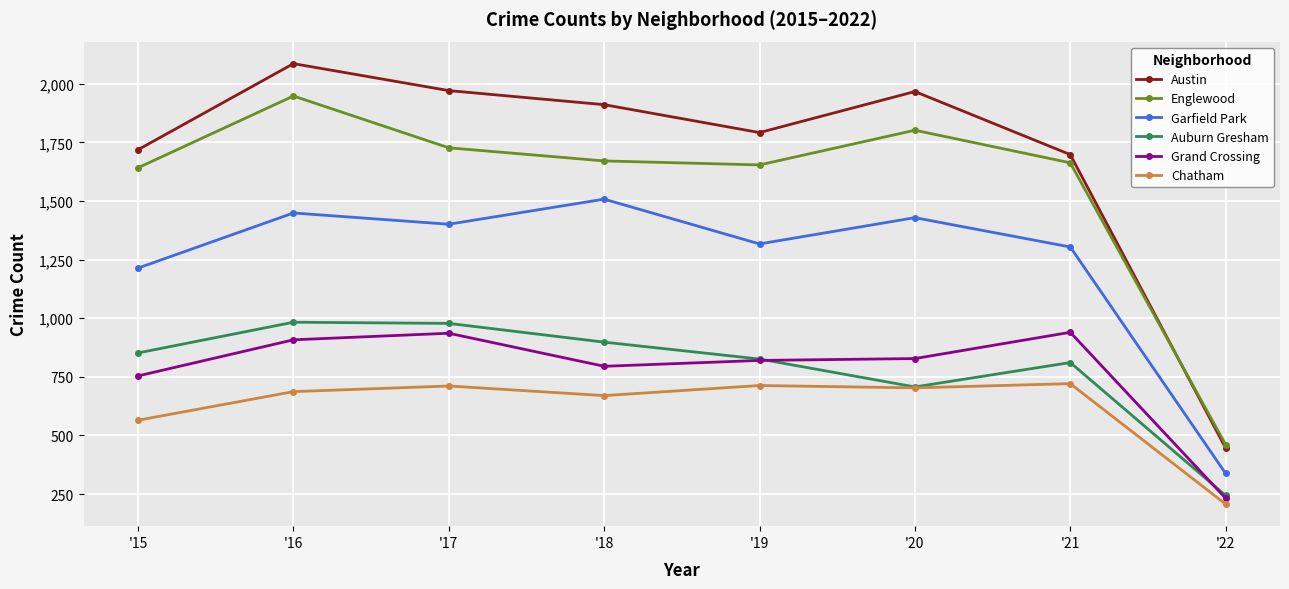

At which label is Austin closest to 1266?

'21